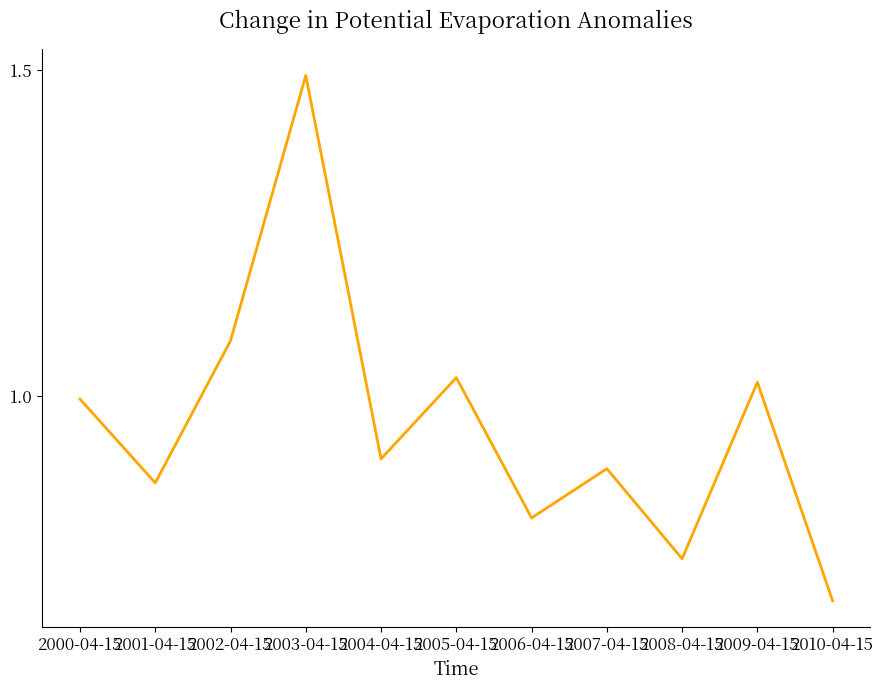

Between 2009-04-15 and 2001-04-15, which is larger?

2009-04-15